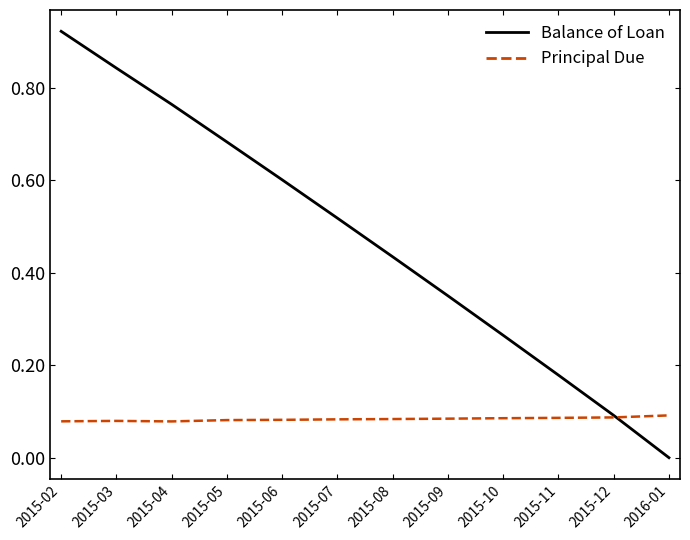

Which series changed the most between 2015-05 and 2015-06?

Balance of Loan